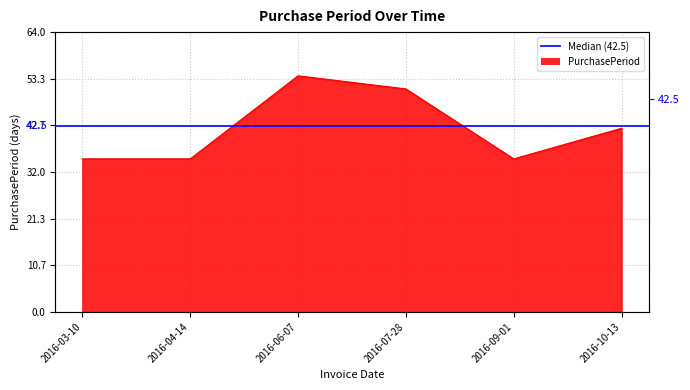

What position from the left is 2016-07-28?

4